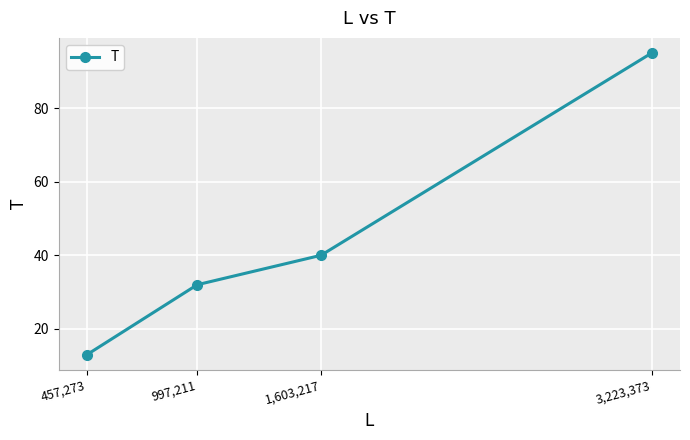

Which label corresponds to the smallest value in the chart?

457,273